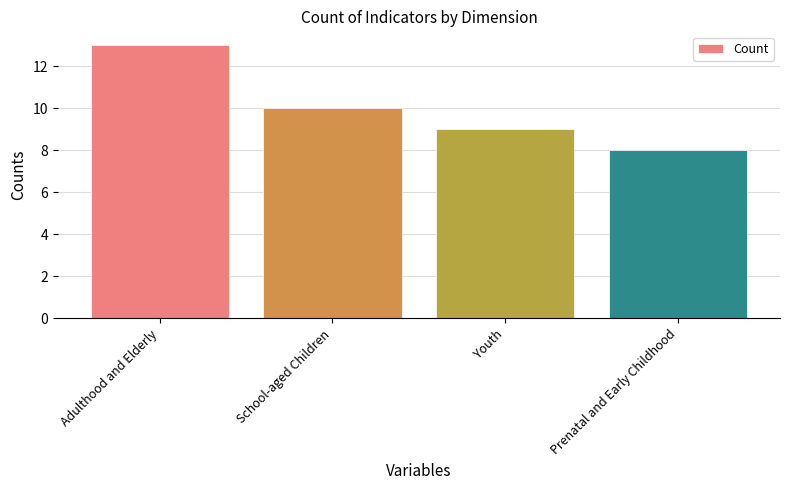

Reading left to right, what are all the values shown in this chart?

13	10	9	8